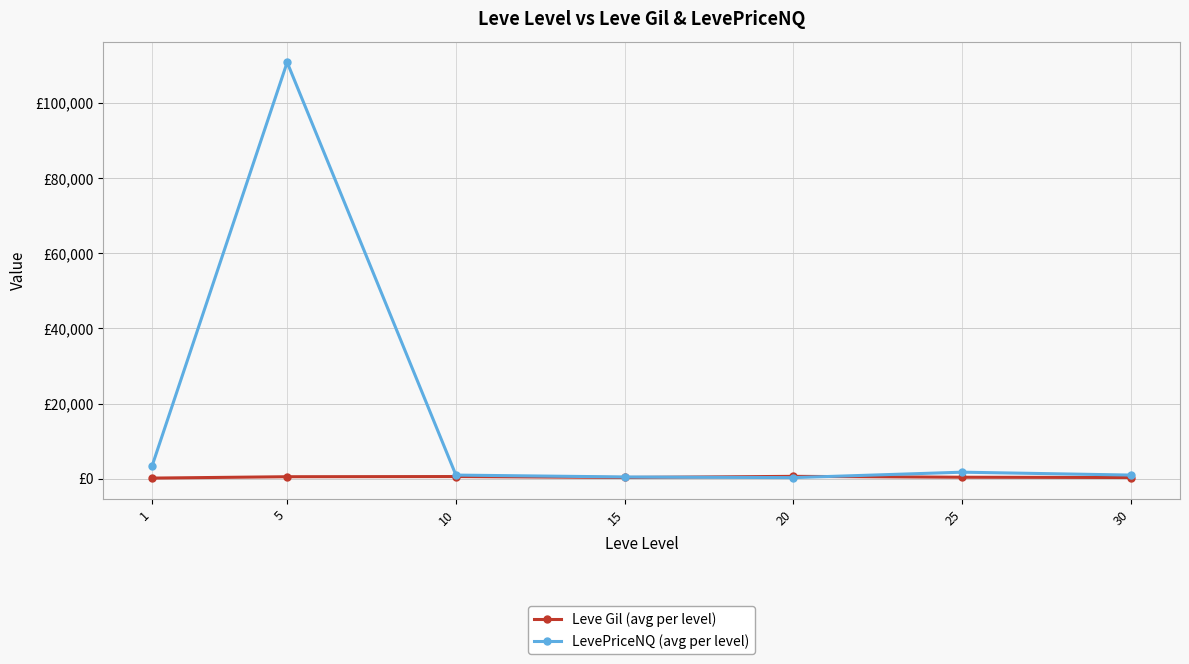

Which series ends up on top after the final intersection of LevePriceNQ (avg per level) and Leve Gil (avg per level)?

LevePriceNQ (avg per level)